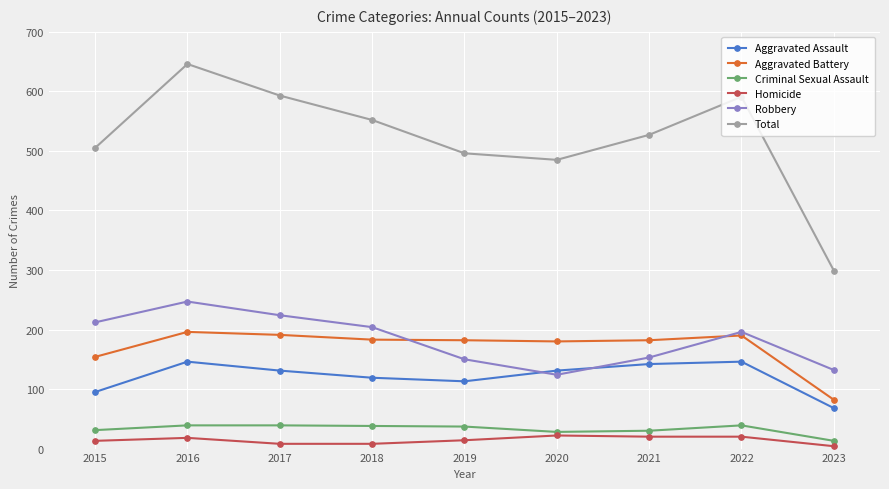

Which series has the largest total across all categories?

Total